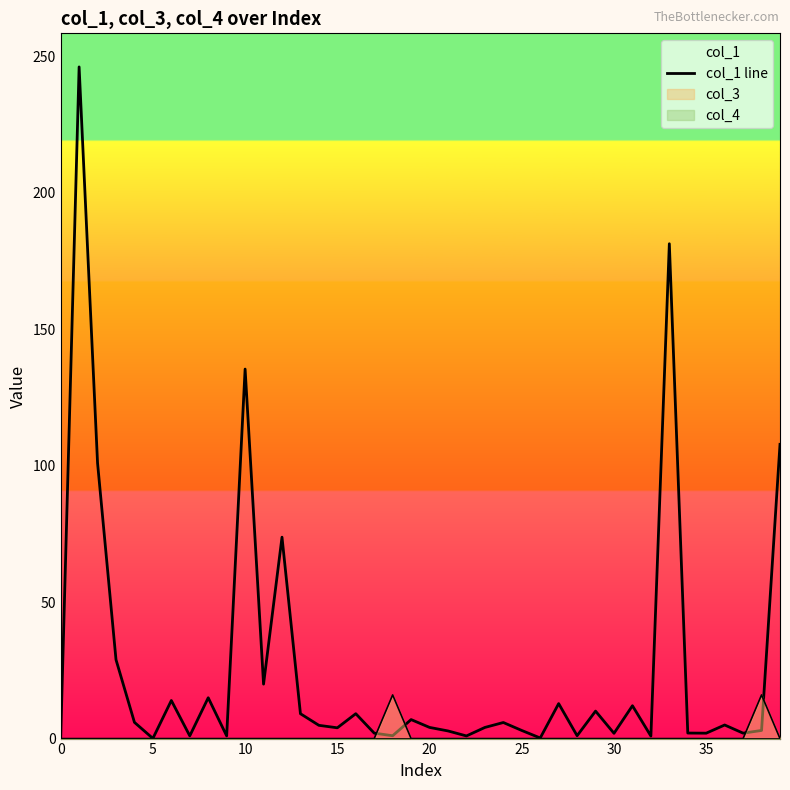

Reading right to left, what are all the values shown in this chart?

107.8	3.0	2.0	5.0	2.0	2.0	181.3	0.9	12.0	1.9	10.1	1.0	12.8	0.2	3.0	5.9	4.1	1.0	2.8	4.1	7.0	1.0	2.0	9.1	3.9	4.9	9.1	73.8	20.0	135.4	1.0	15.0	1.0	14.0	0.1	6.0	28.9	100.9	246.1	0.0